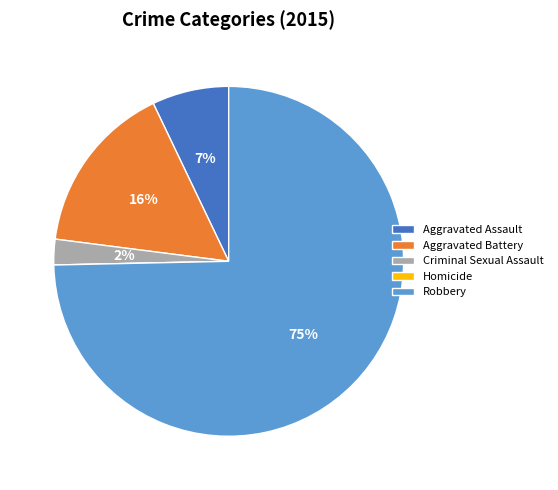

To the nearest percent, what is the difference between the largest and smallest slice percentages?

75%